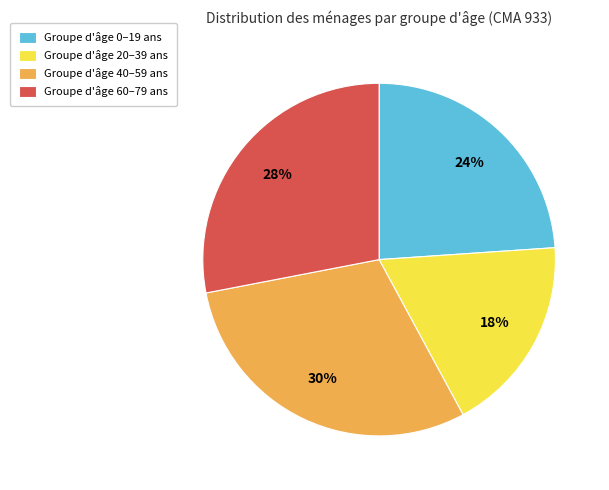

Rank the categories by value from lowest to highest.

Groupe d'âge 20–39 ans, Groupe d'âge 0–19 ans, Groupe d'âge 60–79 ans, Groupe d'âge 40–59 ans